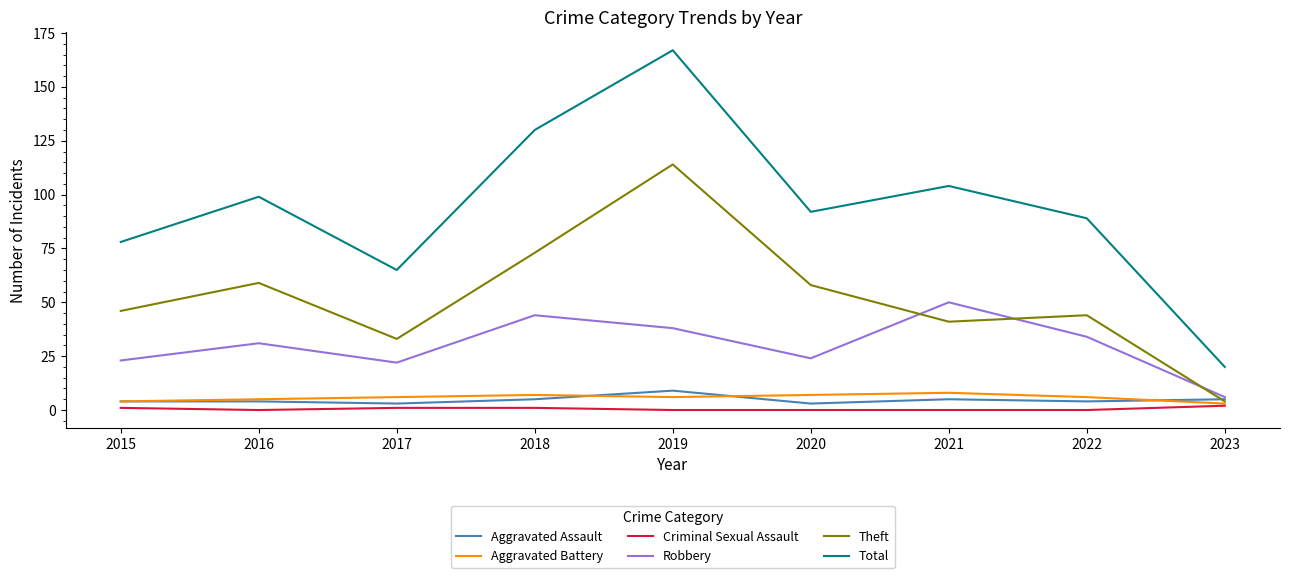

What is the spread (max minus min) of values at 2020?

92